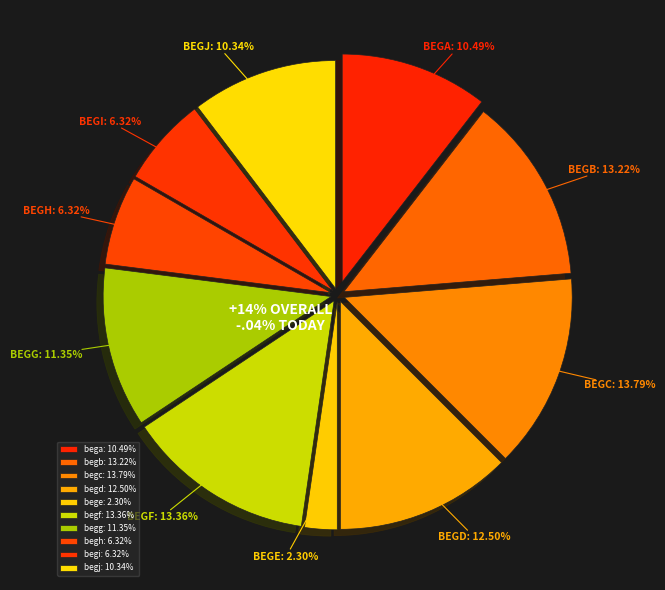

To the nearest percent, what is the difference between the begc and begd slice percentages?

1%